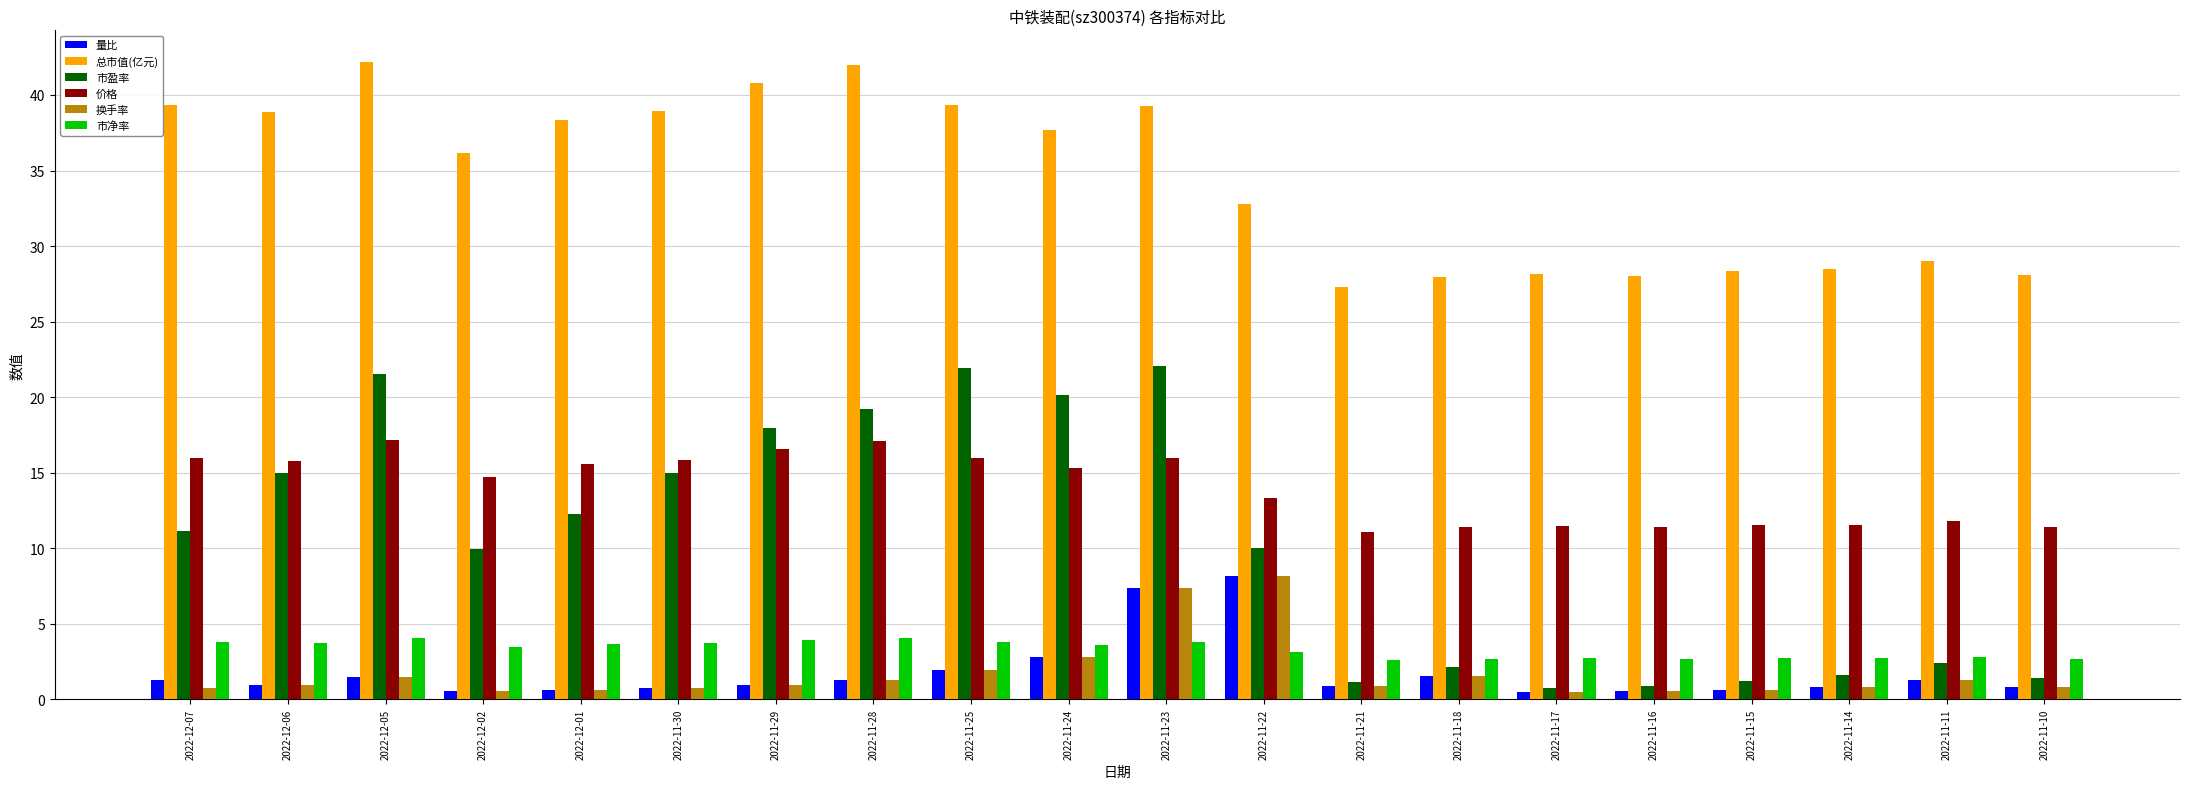

What is the average value of the 总市值(亿元) series?

34.6